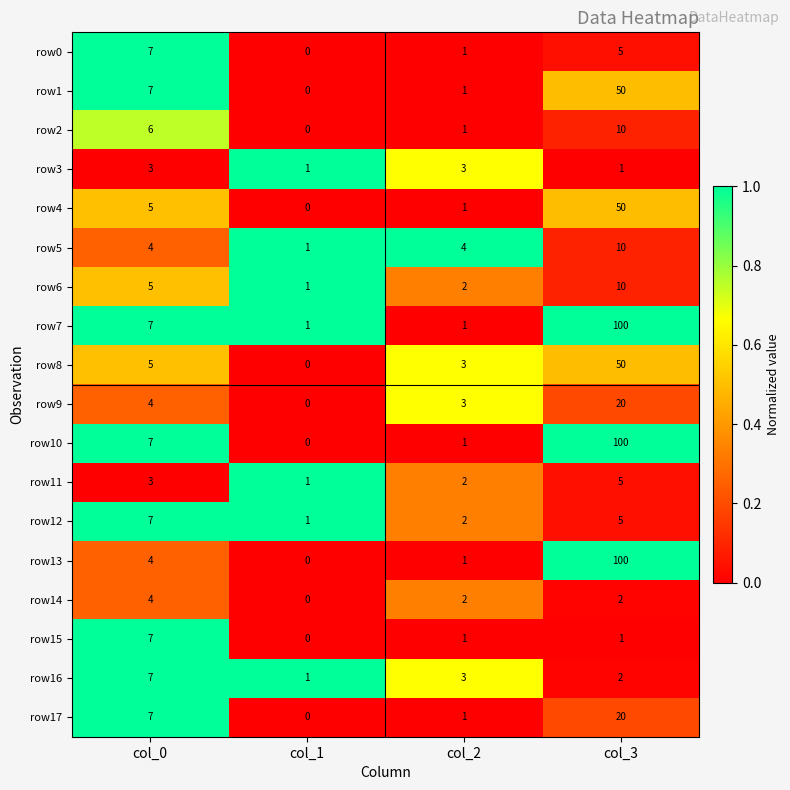

What is the difference between the highest and lowest values at col_3?

99